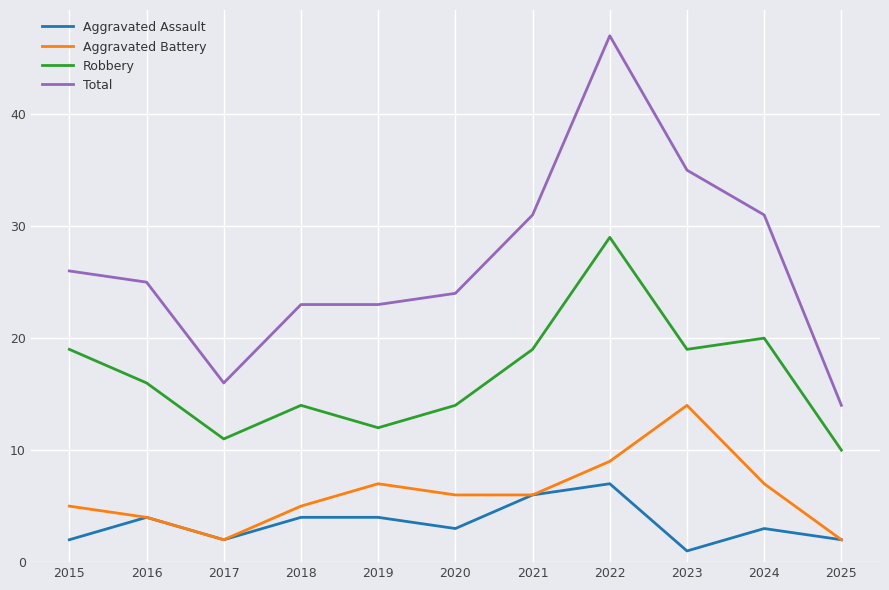

Is the value of Aggravated Battery at 2018 greater than the value of Robbery at 2024?

No